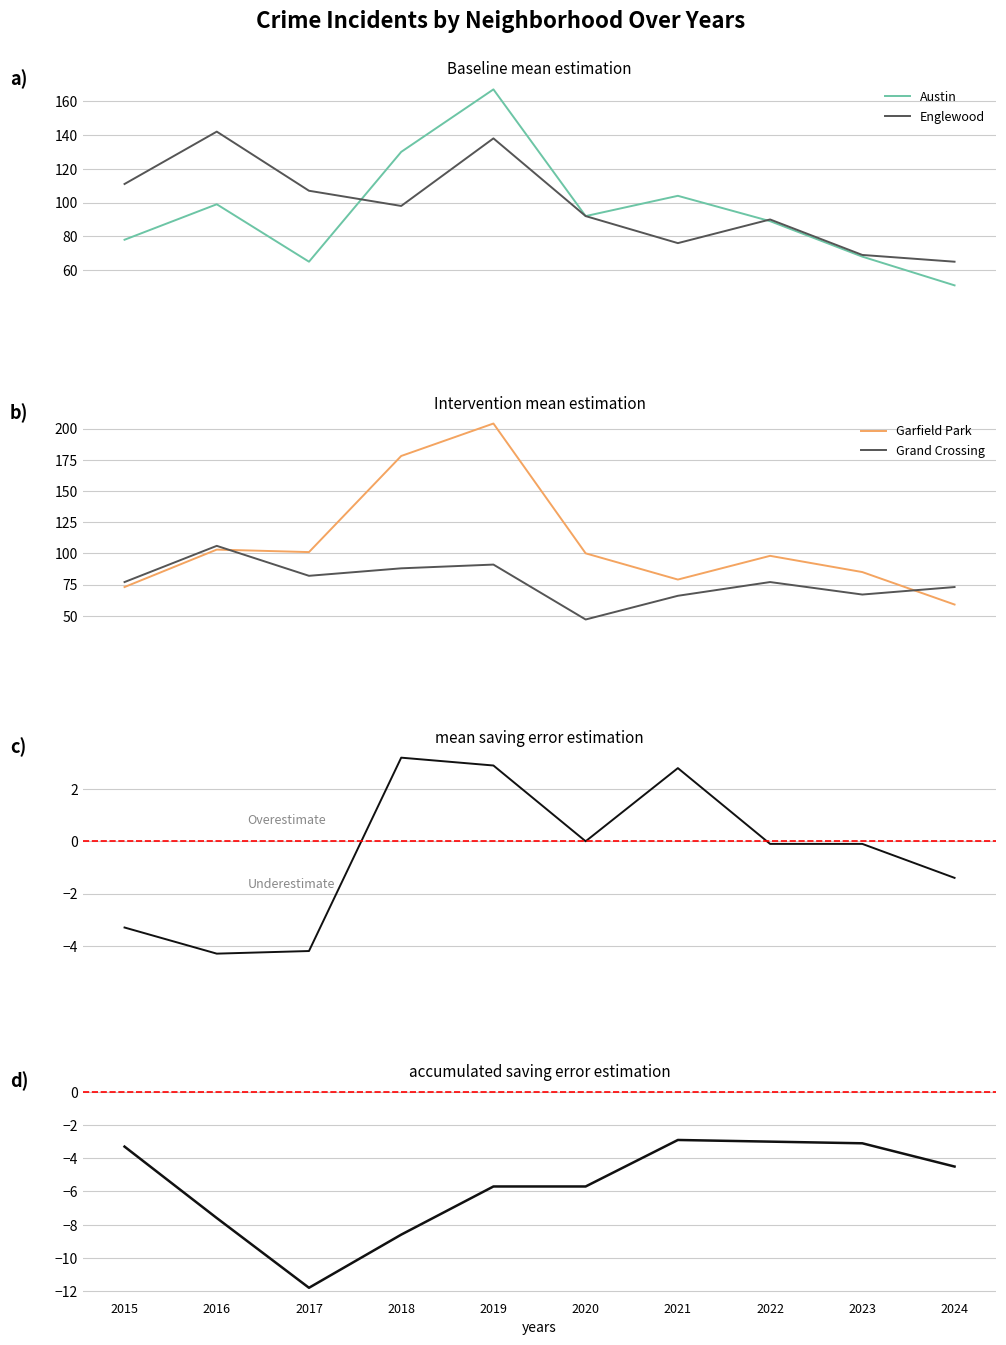

At which category does Grand Crossing reach its first local valley?

2017